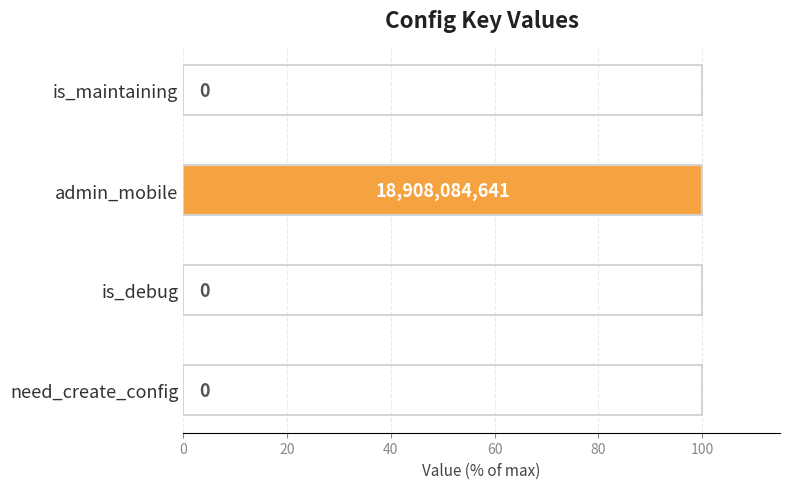

Reading top to bottom, extract all data points from this chart.

is_maintaining=0	admin_mobile=100	is_debug=0	need_create_config=0